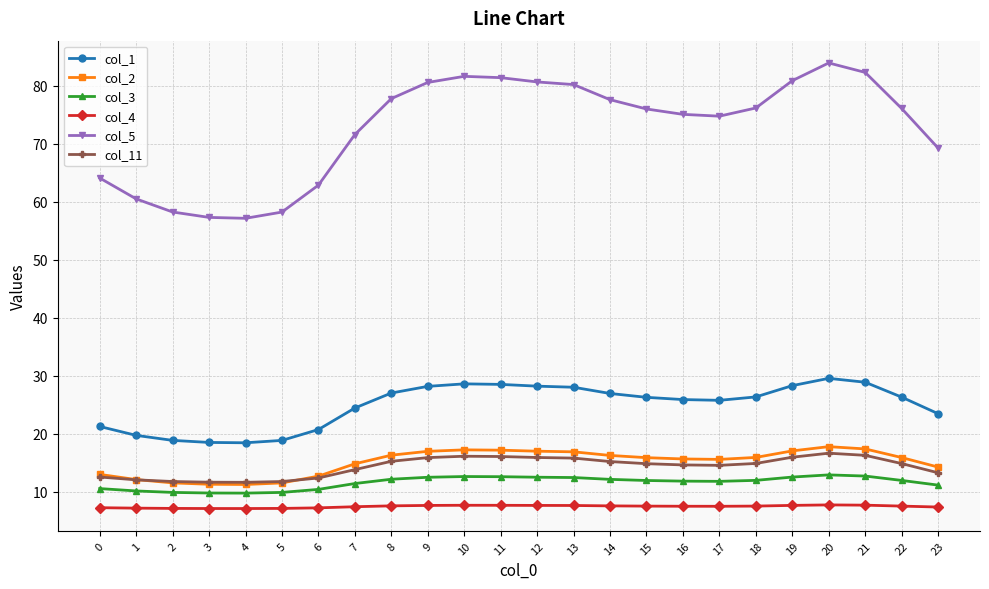

The col_1 series shows 10.9 at 5. True or false?

False